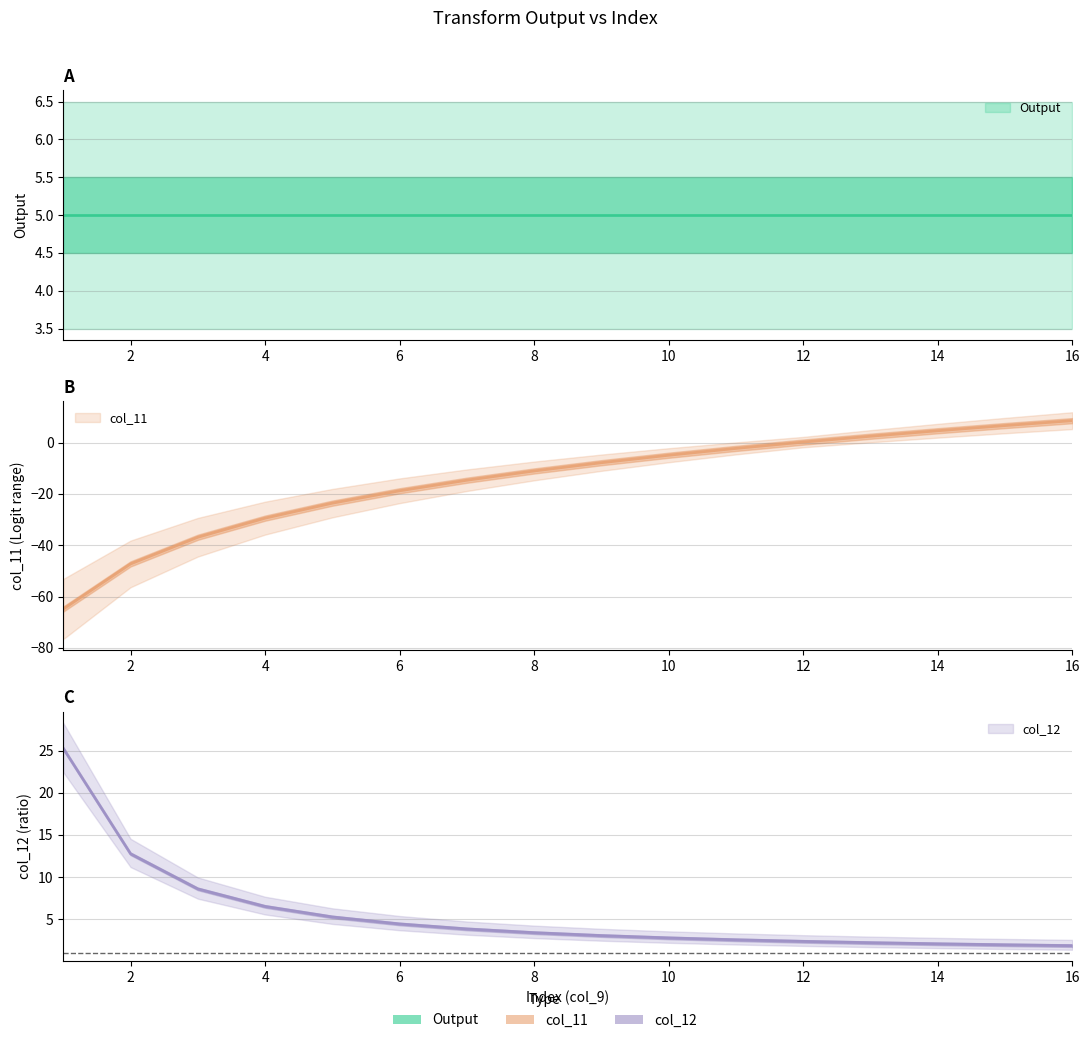

At which category is the sum across all series the highest?

16